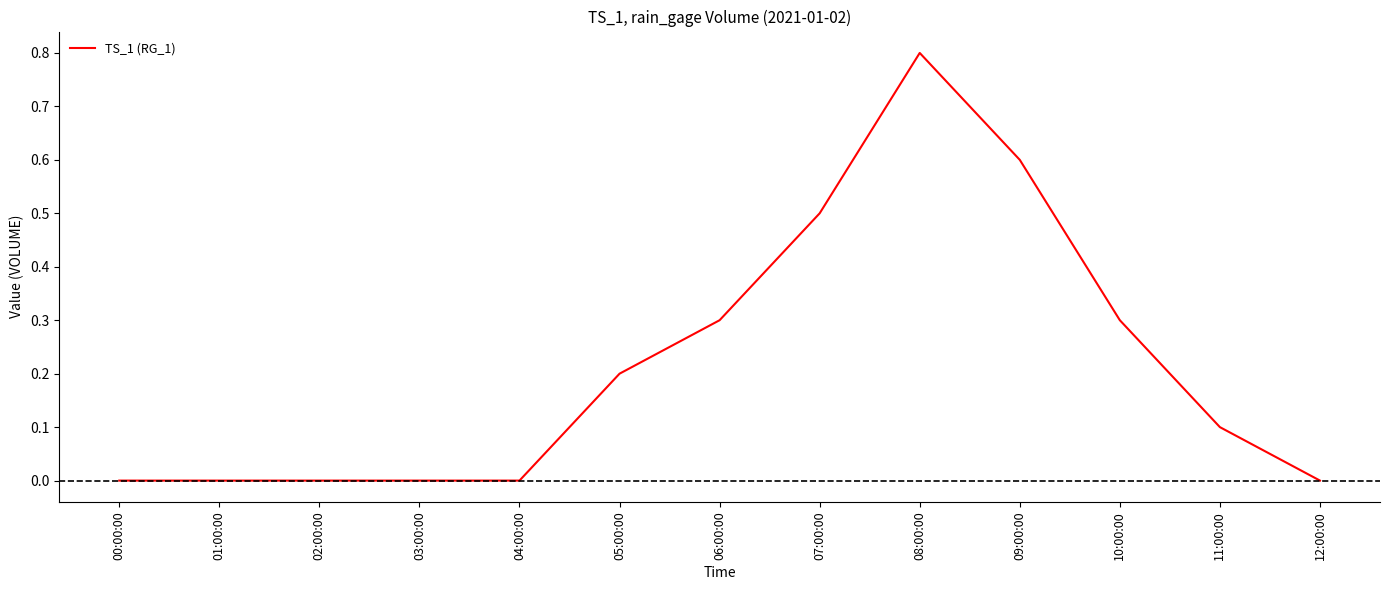

What position from the right is 12:00:00?

1